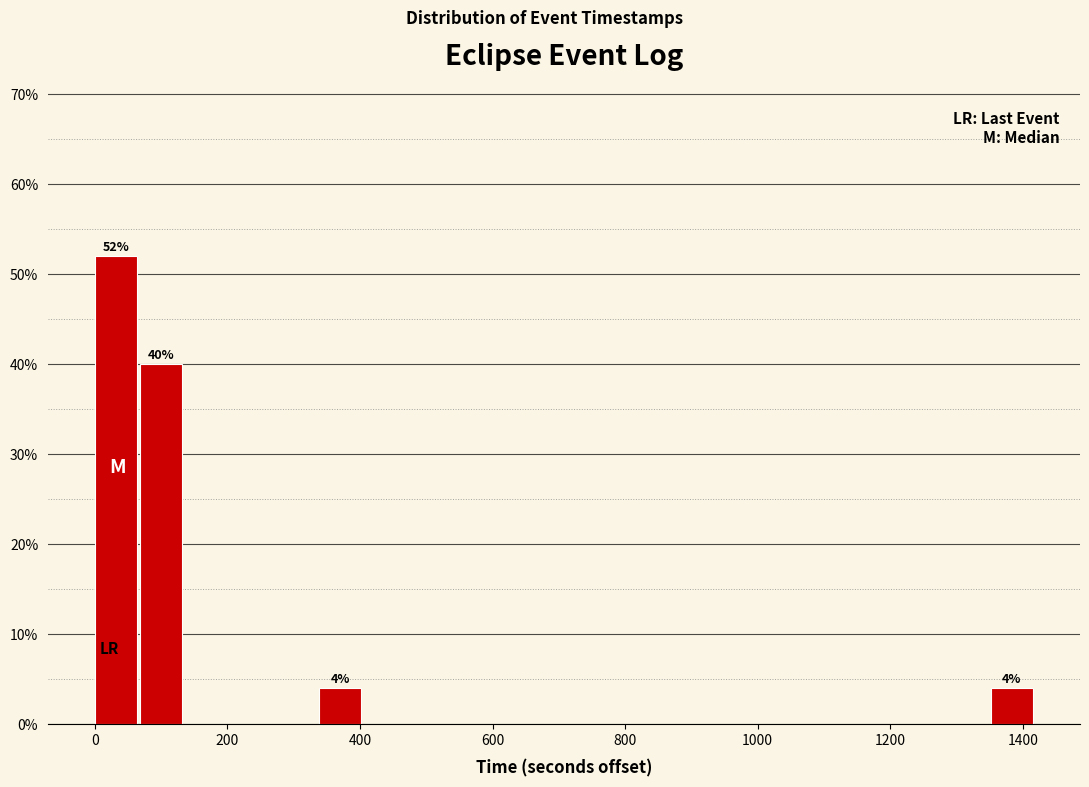

Around what value on the x-axis is the tallest bar? Give the approximate position of its centre, as read against the axis.

40